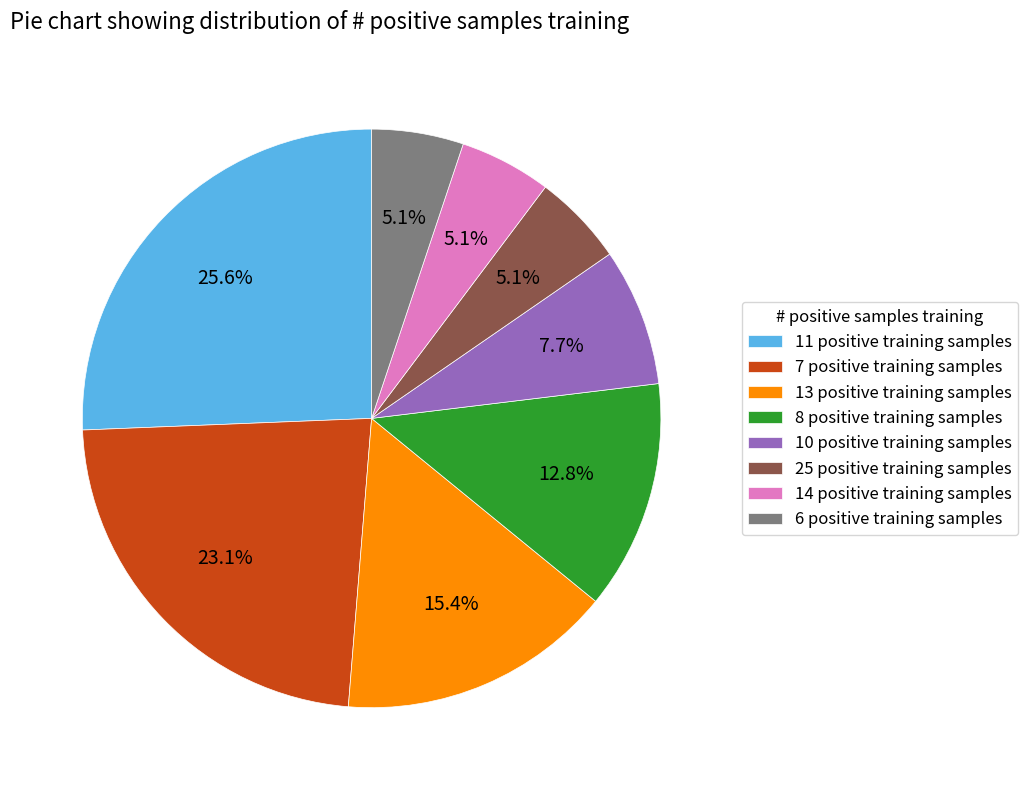

Do 13 positive training samples and 14 positive training samples together represent more than half of the pie?

No